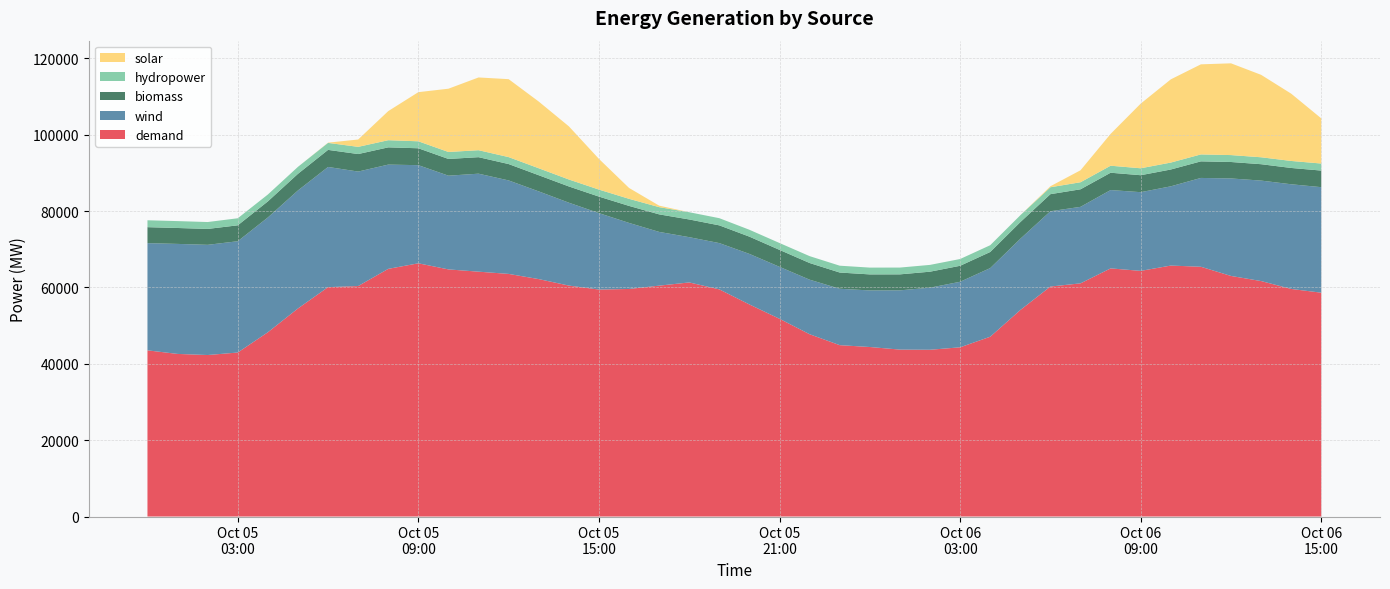

Reading left to right, list all the values displayed in this chart.

demand: 0=43522.1	1=42585.8	2=42295.6	3=42951.0	4=48258.8	5=54492.1	6=60073.8	7=60359.2	8=64862.8	9=66316.8	10=64718.8	11=64126.1	12=63540.6	13=62180.3	14=60482.7	15=59442.9	16=59595.8	17=60465.7	18=61307.3	19=59489.1	20=55540.9	21=51782.8	22=47742.5	23=44878.8	24=44395.2	25=43716.9	26=43676.5	27=44318.7	28=47088.5	29=54082.8	30=60231.3	31=61068.0	32=64986.9	33=64333.9	34=65726.6	35=65411.0	36=63004.9	37=61666.5	38=59602.0	39=58620.7
wind: 0=28072.3	1=28811.7	2=28859.5	3=29147.7	4=30064.4	5=30904.7	6=31475.5	7=29983.1	8=27301.9	9=25703.4	10=24543.2	11=25661.7	12=24478.3	13=22968.5	14=21709.4	15=20017.0	16=17296.7	17=14074.4	18=11851.9	19=12119.0	20=13233.5	21=13606.3	22=14283.4	23=14770.3	24=14816.5	25=15516.8	26=16261.9	27=17161.3	28=17970.6	29=18651.5	30=19721.2	31=20035.8	32=20514.0	33=20609.9	34=20752.4	35=23263.0	36=25534.0	37=26314.2	38=27413.0	39=27635.3
biomass: 0=4187.3	1=4168.1	2=4165.5	3=4168.1	4=4210.0	5=4359.1	6=4472.8	7=4587.9	8=4520.0	9=4424.7	10=4385.4	11=4324.6	12=4290.0	13=4235.1	14=4252.5	15=4326.7	16=4457.0	17=4592.9	18=4638.6	19=4645.6	20=4520.0	21=4441.6	22=4366.8	23=4249.9	24=4199.5	25=4187.4	26=4184.8	27=4187.4	28=4219.8	29=4368.9	30=4473.9	31=4596.0	32=4537.5	33=4444.4	34=4405.1	35=4344.3	36=4309.7	37=4289.8	38=4272.2	39=4346.4
hydropower: 0=1804.1	1=1804.1	2=1804.1	3=1846.3	4=1801.7	5=1824.8	6=1832.0	7=1883.8	8=1873.0	9=1824.6	10=1824.6	11=1824.6	12=1820.3	13=1824.6	14=1824.6	15=1834.1	16=1854.4	17=1891.2	18=1895.9	19=1878.7	20=1803.3	21=1799.0	22=1799.0	23=1791.3	24=1779.5	25=1779.5	26=1779.5	27=1773.4	28=1777.0	29=1800.2	30=1807.3	31=1846.4	32=1835.6	33=1815.5	34=1815.5	35=1815.5	36=1811.1	37=1815.5	38=1833.6	39=1843.1
solar: 0=0.0	1=0.0	2=0.0	3=0.0	4=0.0	5=0.0	6=59.3	7=1925.8	8=7620.8	9=12870.3	10=16570.9	11=19052.1	12=20413.1	13=17465.9	14=13922.5	15=8040.3	16=2849.2	17=394.6	18=0.0	19=0.0	20=0.0	21=0.0	22=0.0	23=0.0	24=0.0	25=0.0	26=0.0	27=0.0	28=0.0	29=0.0	30=266.6	31=3135.8	32=8336.3	33=16938.3	34=21793.2	35=23593.0	36=24030.4	37=21591.6	38=17619.6	39=11819.9